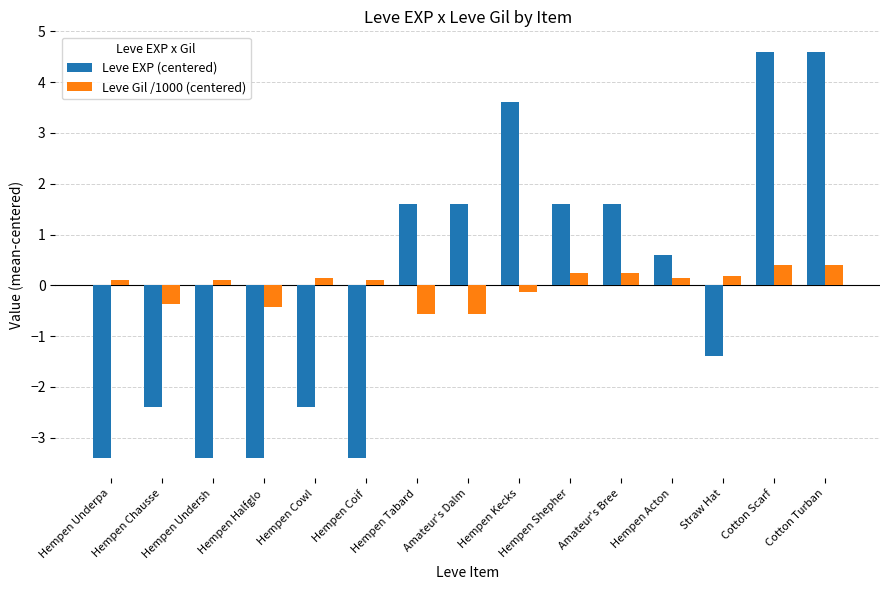

List the series in order of their peak value, lowest first.

Leve Gil /1000 (centered), Leve EXP (centered)